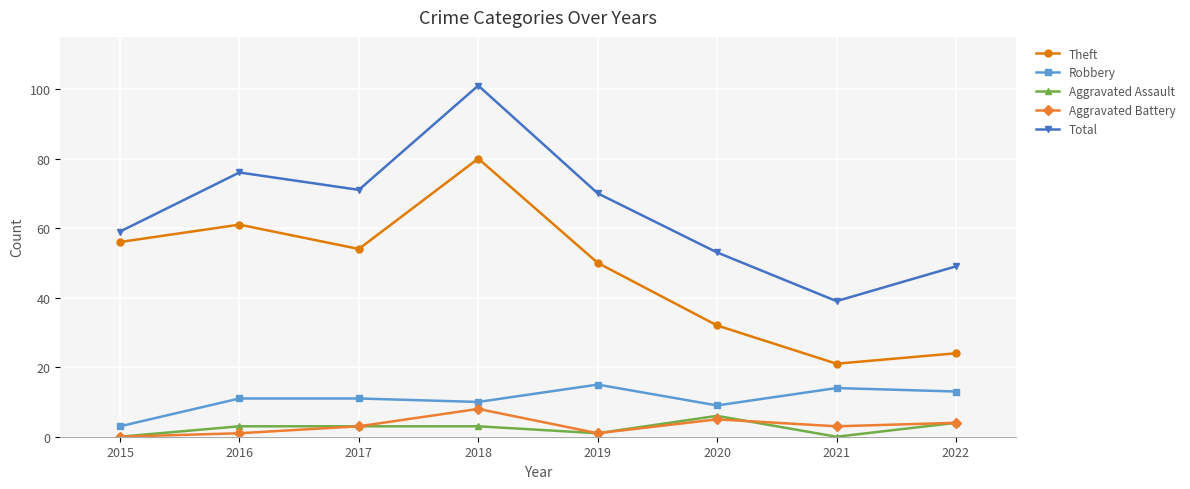

How many interior local peaks does the Theft series have?

2